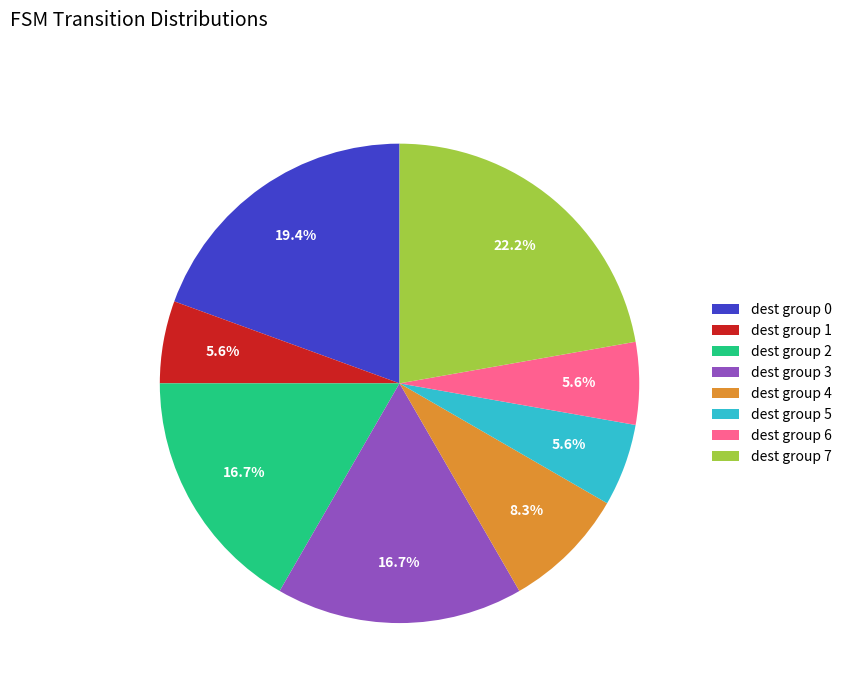

How many segments does this pie chart have?

8